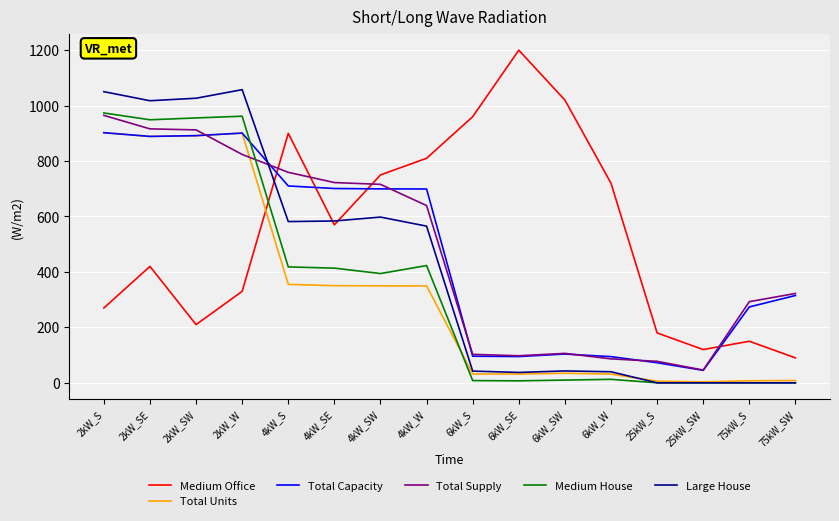

What is the sum of the Total Units values at 6kW_S and 75kW_SW?

40.4